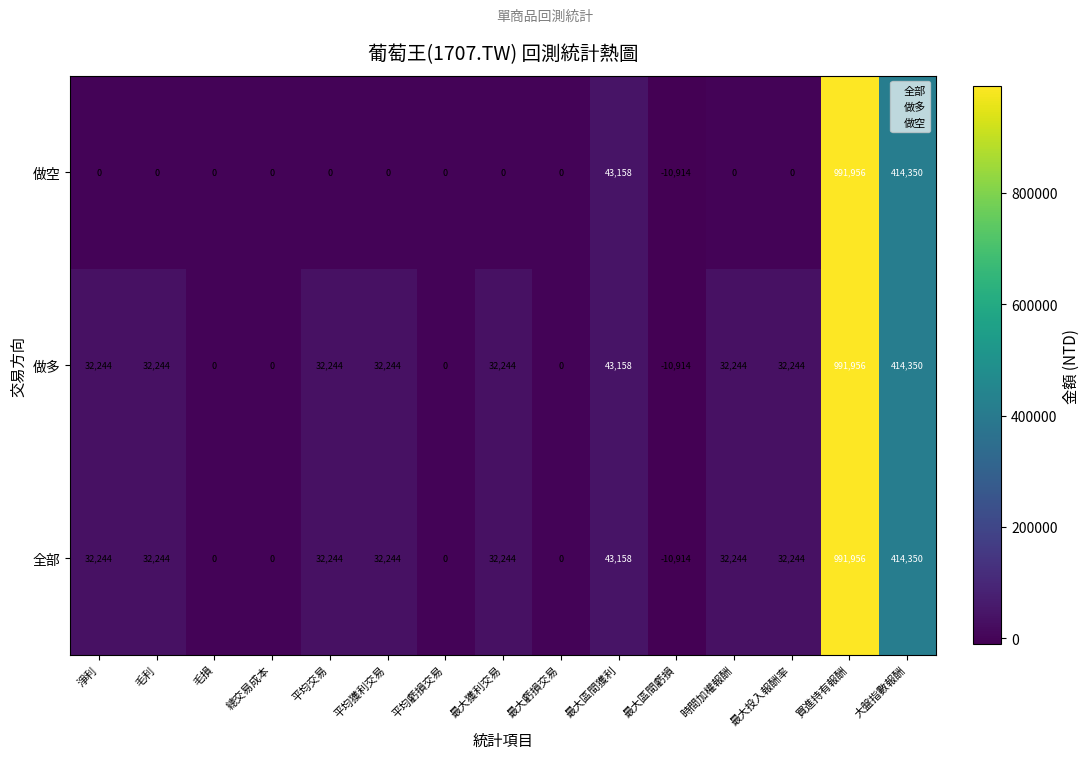

What is the maximum value shown in the chart?

991956